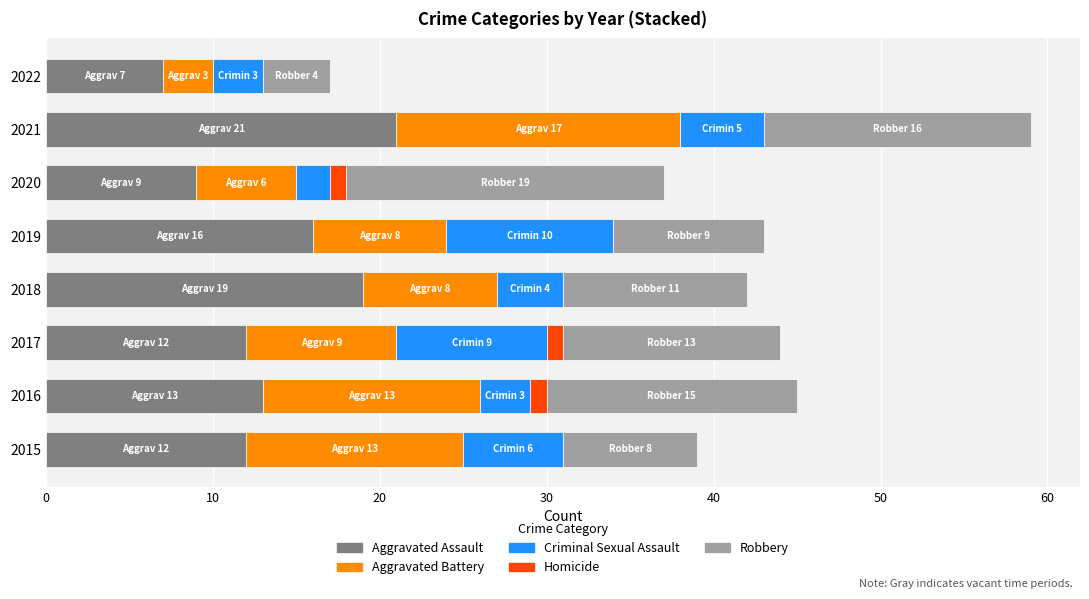

Which category has the highest value in the Aggravated Assault series?

2021